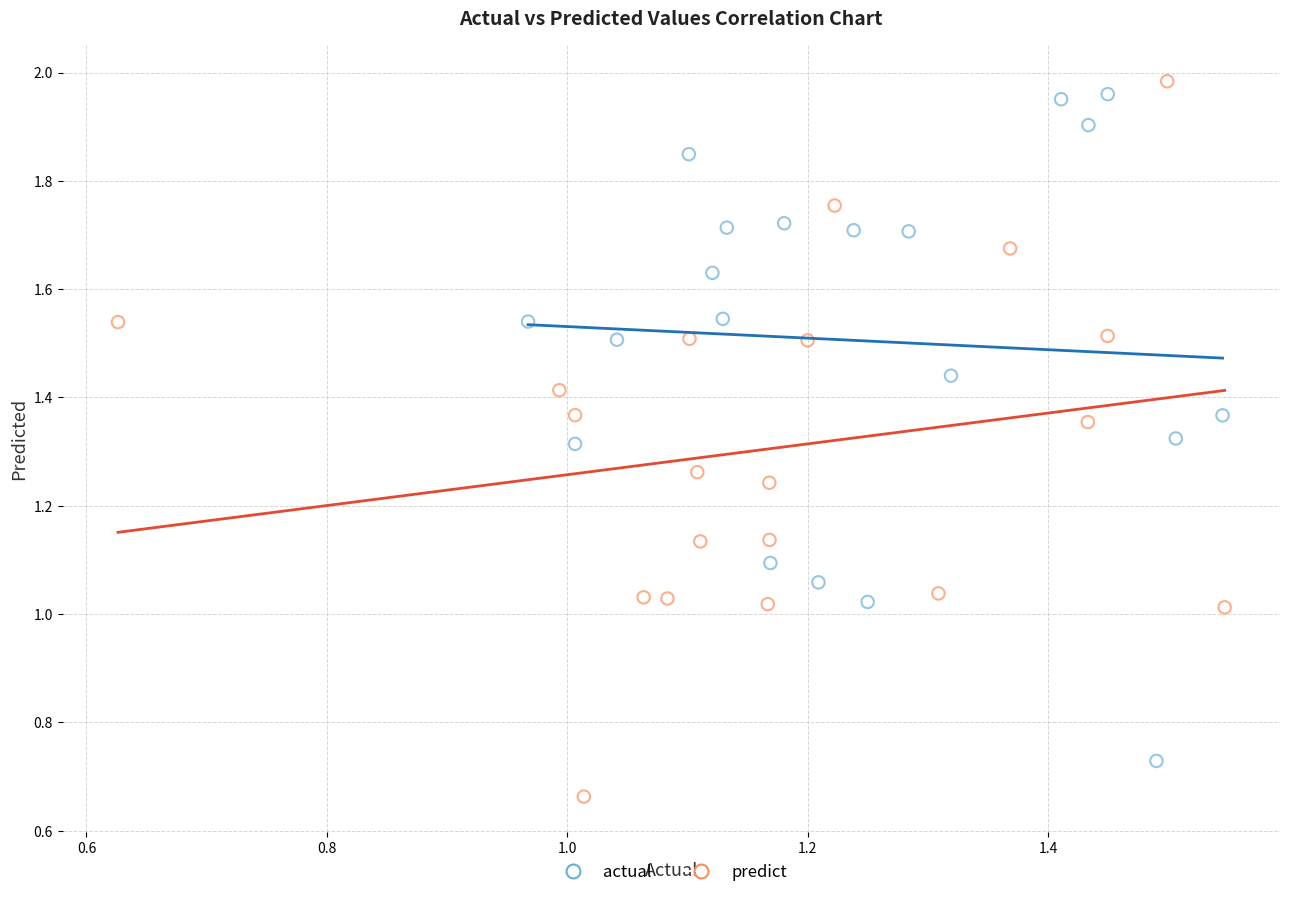

Which series contains the lowest Y value?

predict